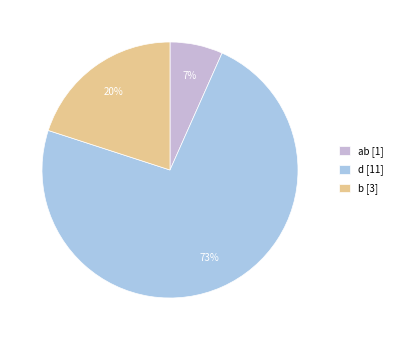

Is there any slice that represents more than half of the pie?

Yes